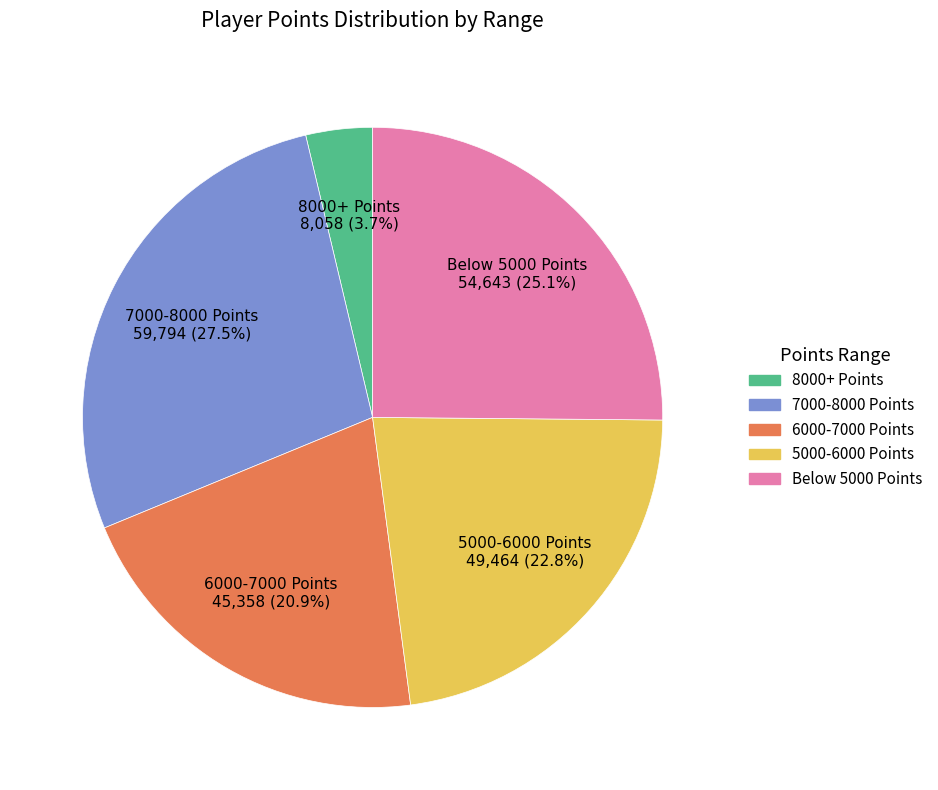

Does any single category account for the majority?

No